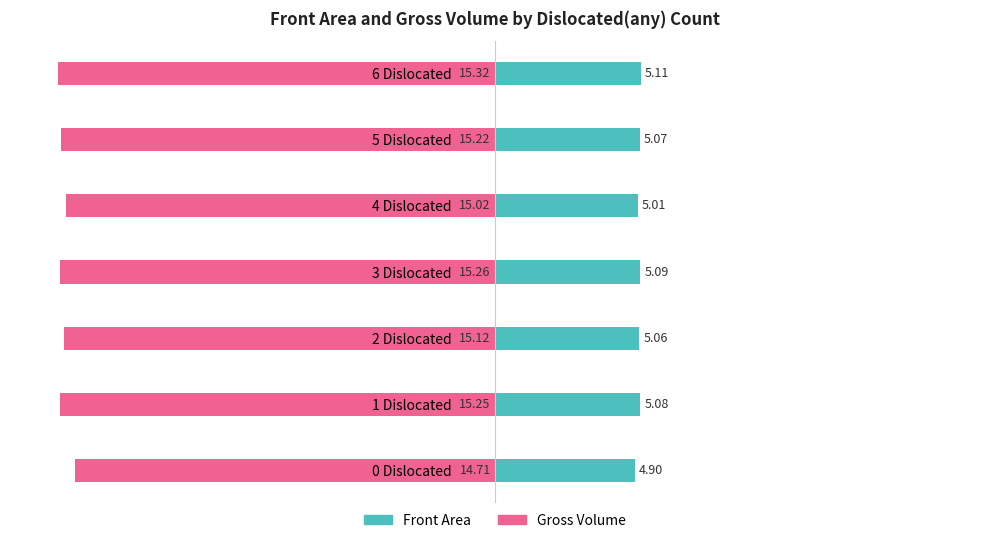

How many bars are there in each group?

2